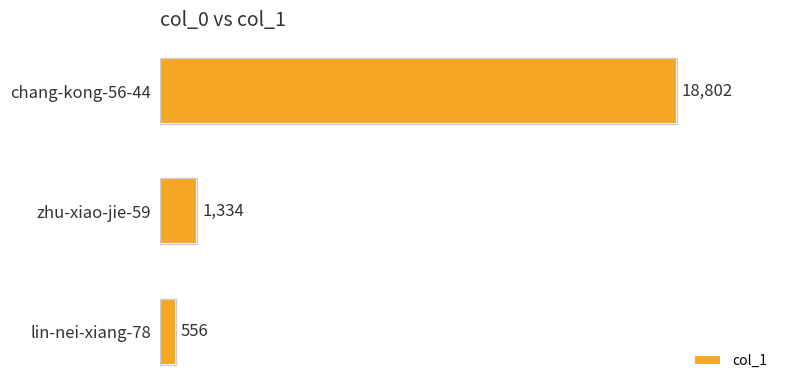

What is the difference between the second highest and minimum values?

778